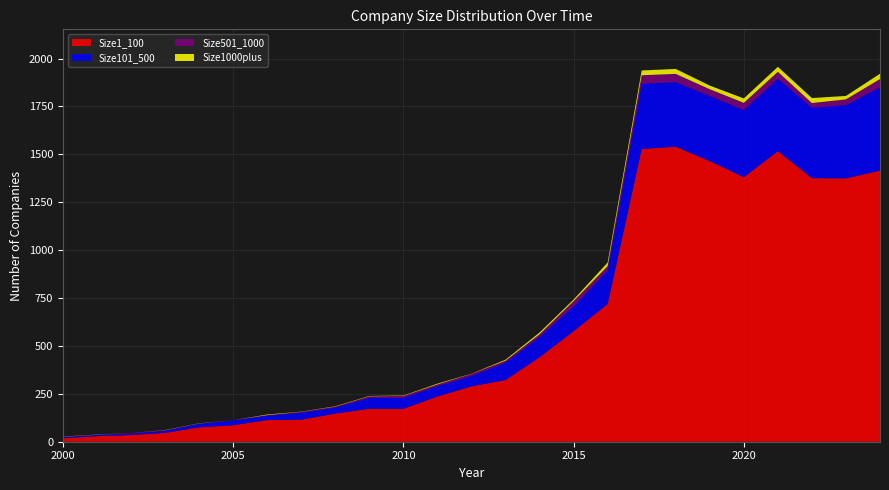

Reading right to left, extract all data points from this chart.

Size1_100: 1415	1375	1376	1517	1381	1465	1540	1528	719	577	441	322	289	236	172	172	147	115	113	86	75	46	35	29	18
Size101_500: 435	382	368	378	350	340	337	341	175	129	106	91	54	54	56	57	31	36	23	25	19	11	8	7	6
Size501_1000: 43	30	24	36	38	35	43	44	23	28	14	10	11	9	11	8	5	5	3	1	1	3	2	0	2
Size1000plus: 28	18	26	26	23	19	26	25	18	8	9	5	1	4	2	2	2	1	3	0	1	1	0	1	1